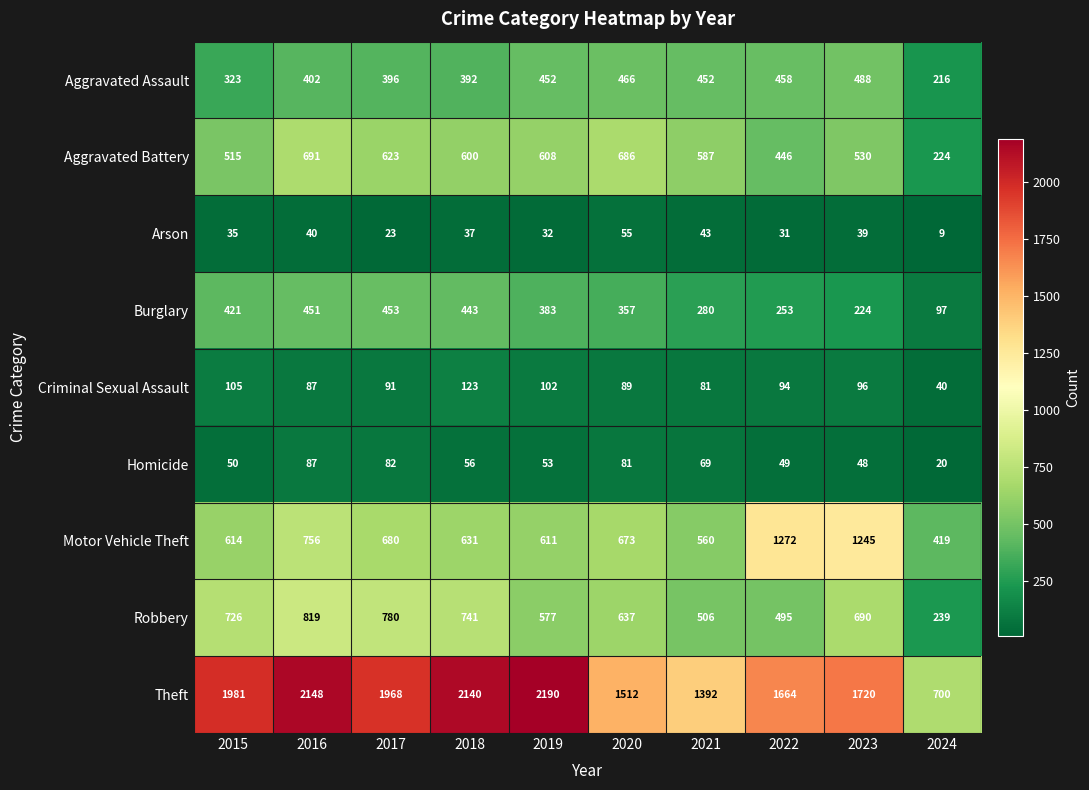

How many categories are shown in the chart?

10